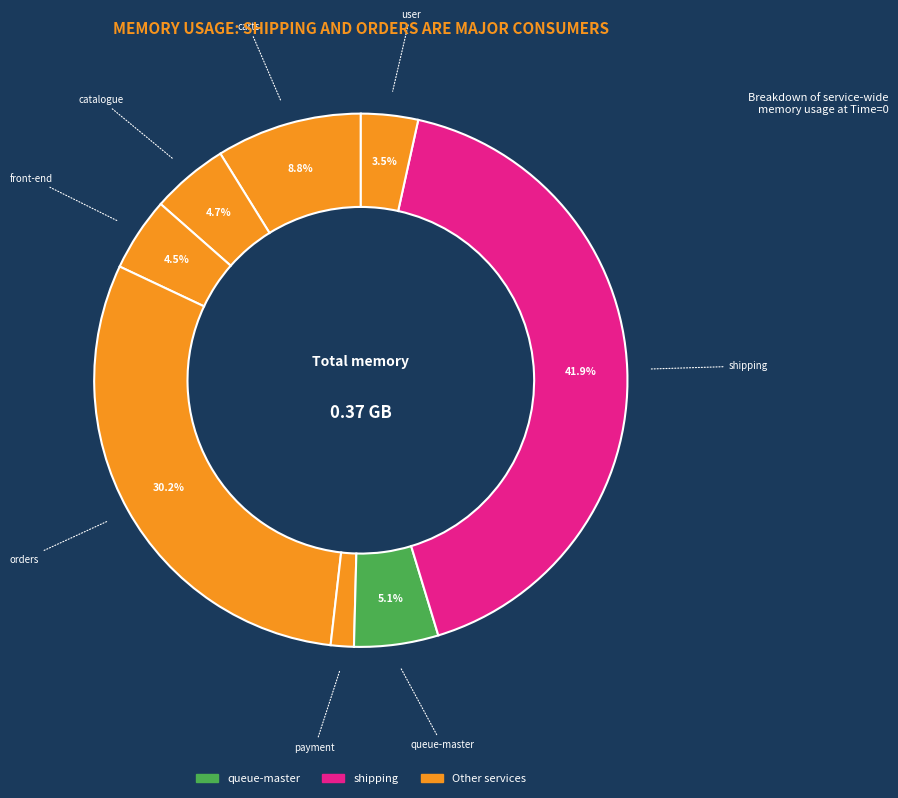

How many slices are in this pie chart?

8